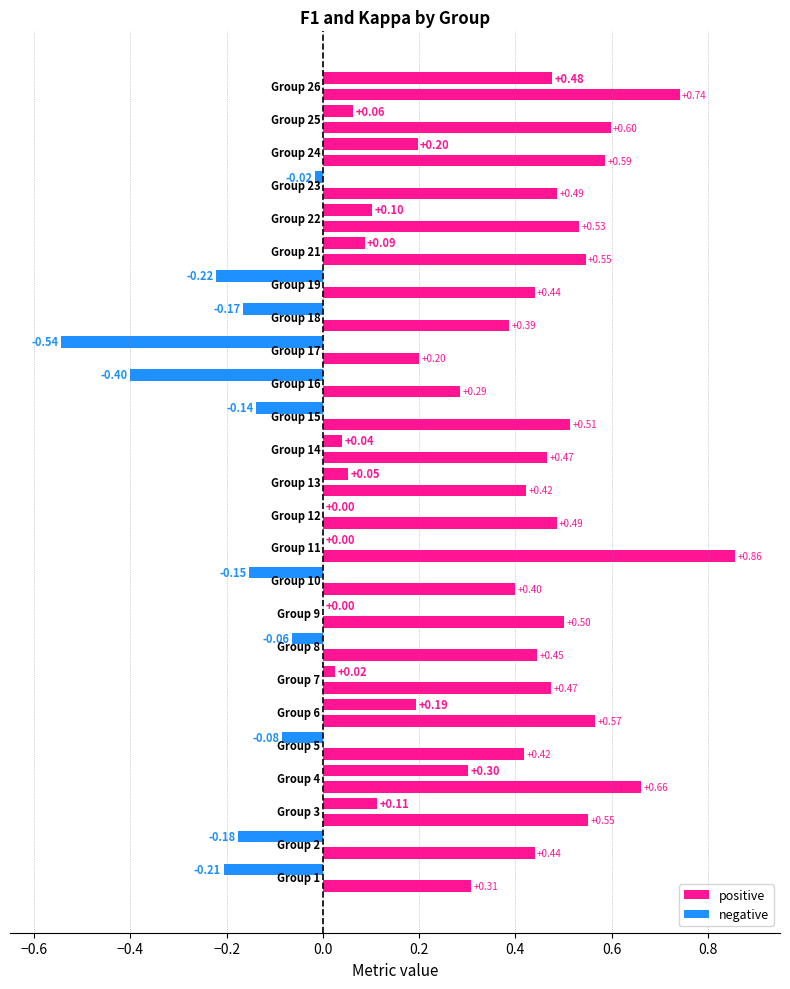

What is the lowest value of the kappa series?

-0.5